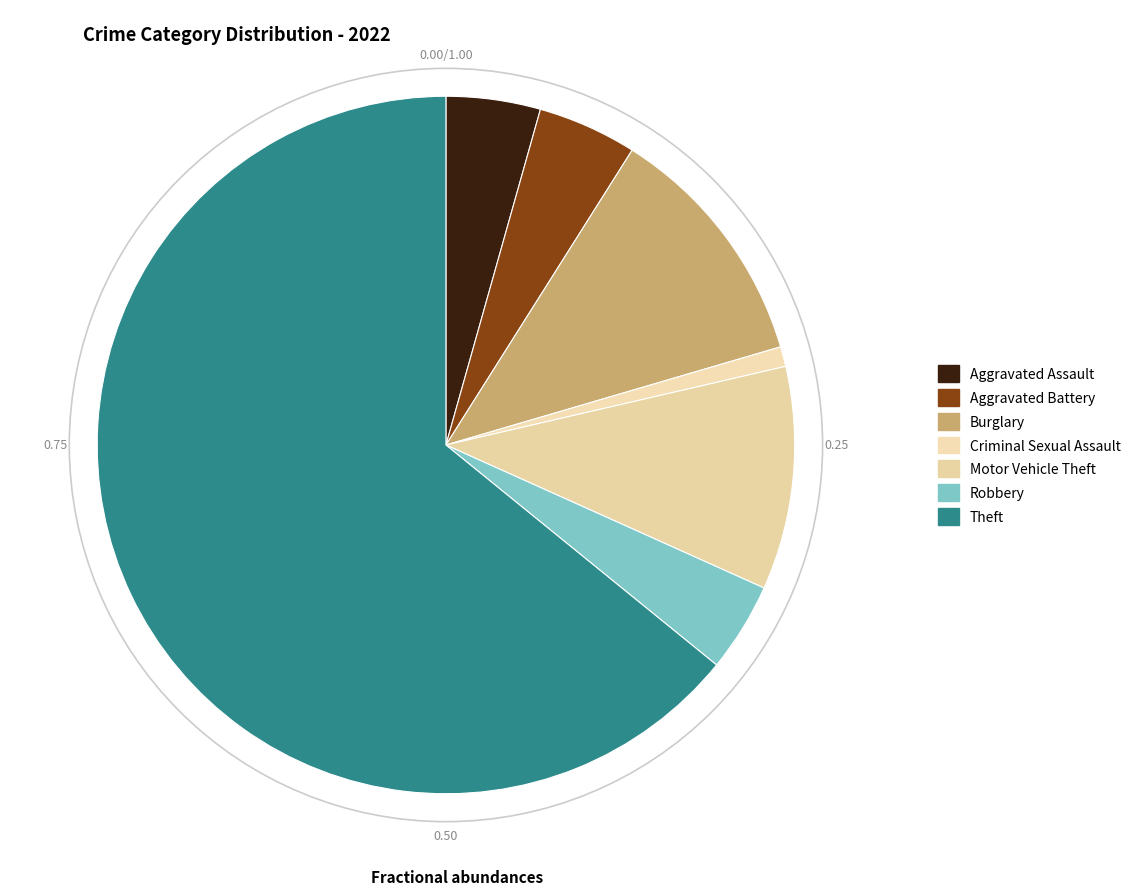

To the nearest percent, what portion does Aggravated Battery represent?

5%